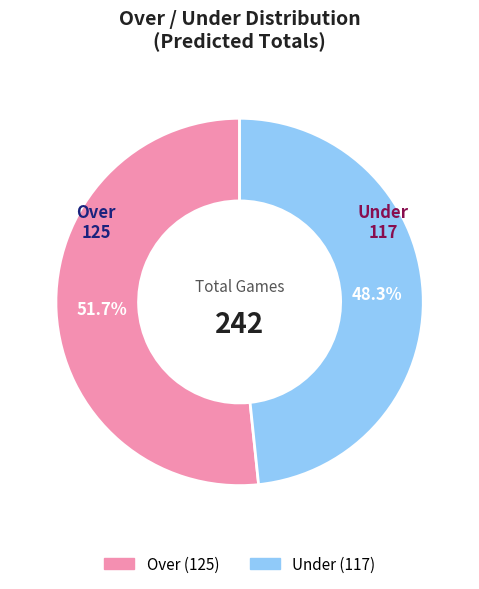

Is there any slice that represents more than half of the pie?

Yes